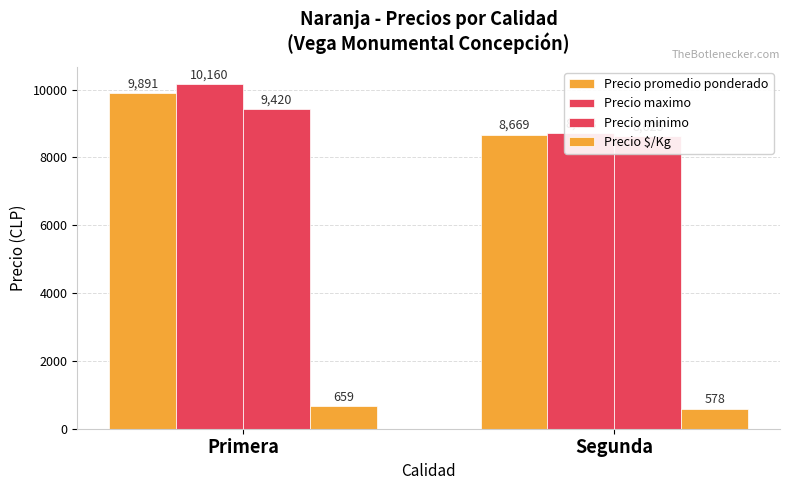

Which has a higher value, Segunda or Primera?

Primera